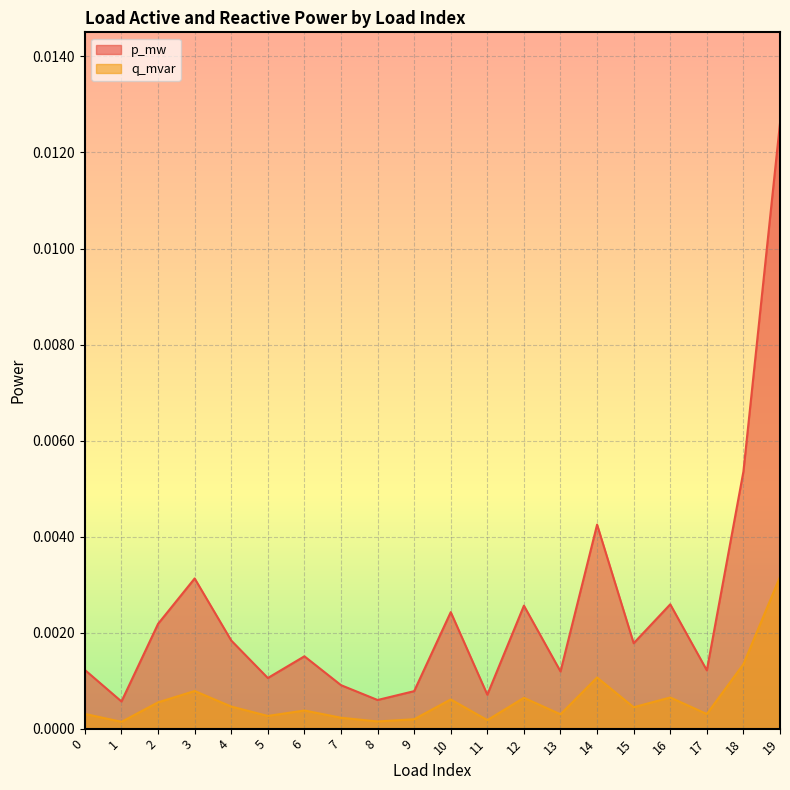

The q_mvar series shows 0.0 at 8. True or false?

False